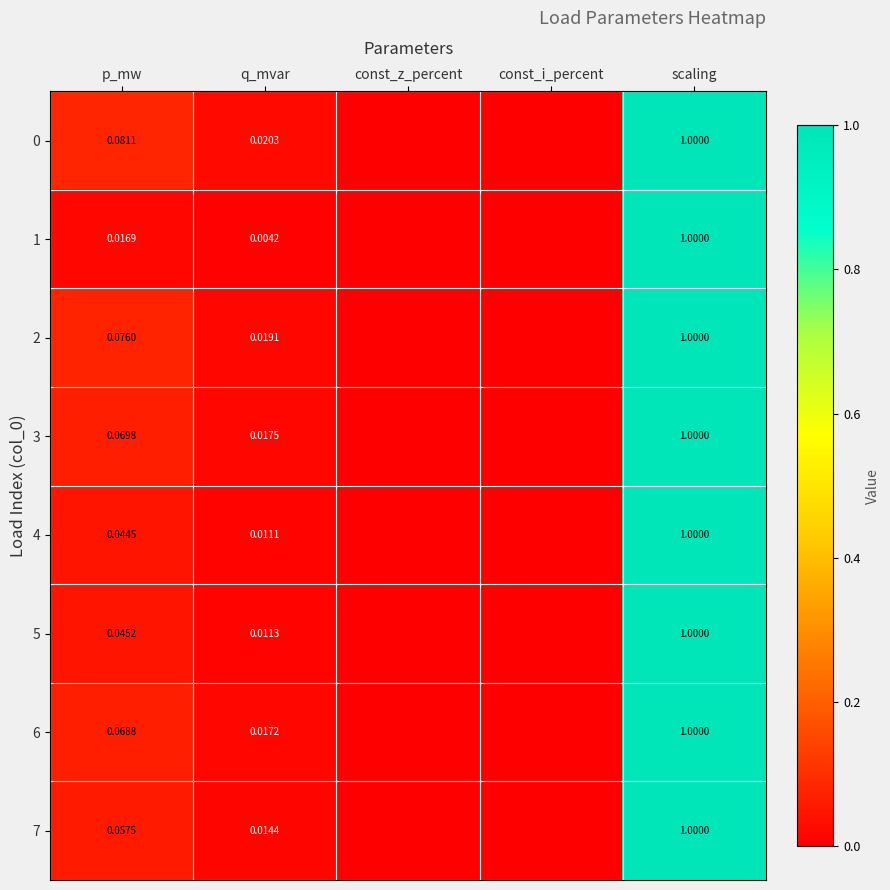

Is the value of 7 at scaling greater than the value of 4 at q_mvar?

Yes